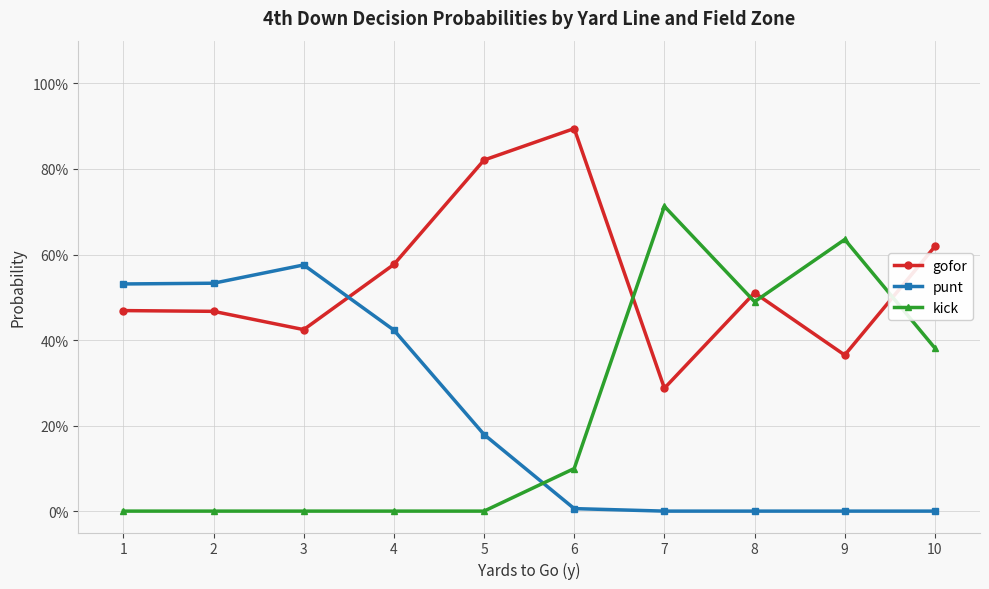

Does the chart have visible grid lines?

Yes